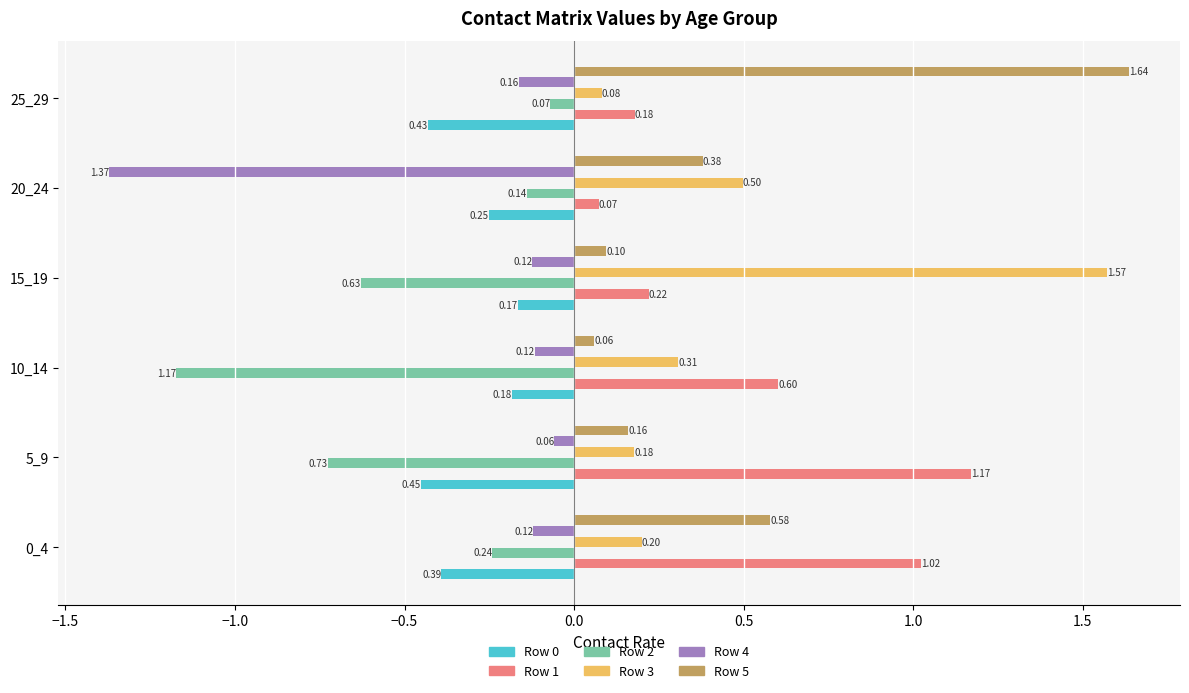

What is the difference between the maximum and minimum values in the Row 3 series?

1.5